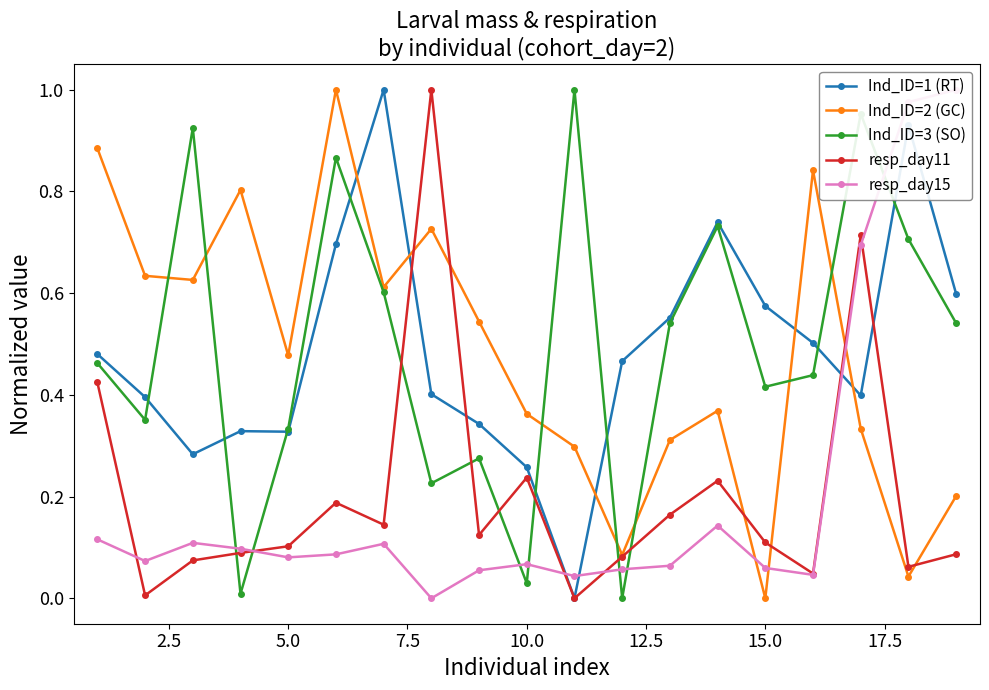

The resp_day11 series shows 0.4 at 10.0. True or false?

False